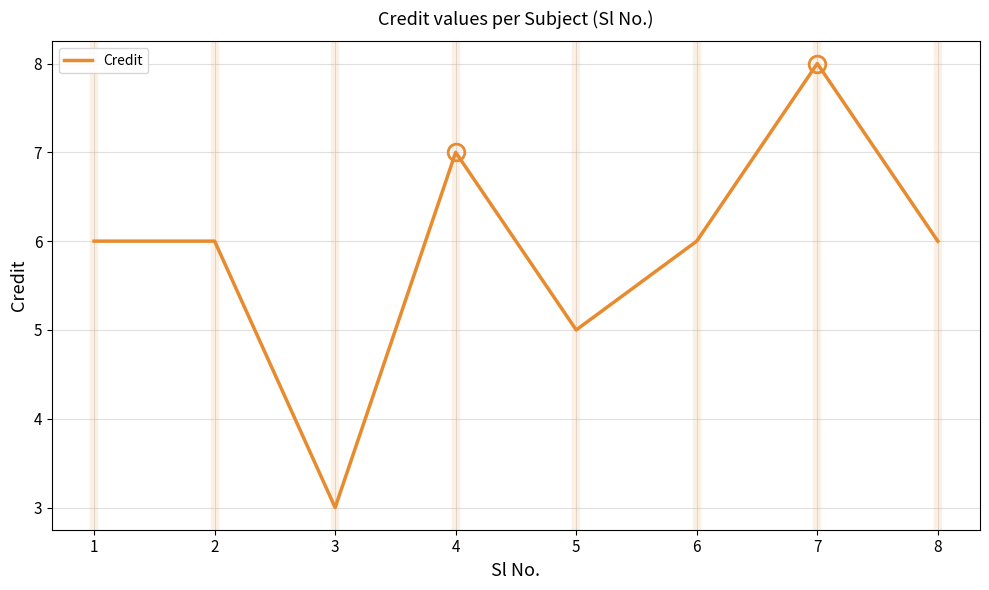

What is the change in value from 3 to 6?

+3